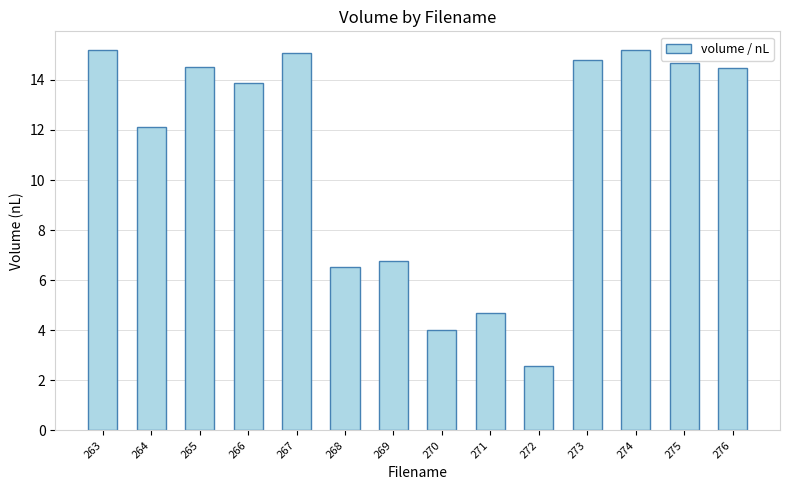

Are the bars grouped side by side (vs. stacked)?

No